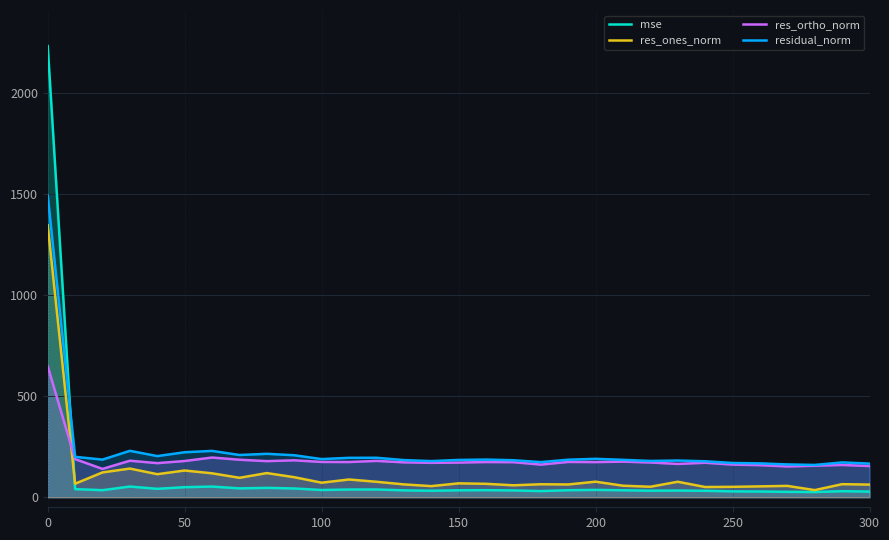

List the series in order of their peak value, lowest first.

res_ortho_norm, res_ones_norm, residual_norm, mse